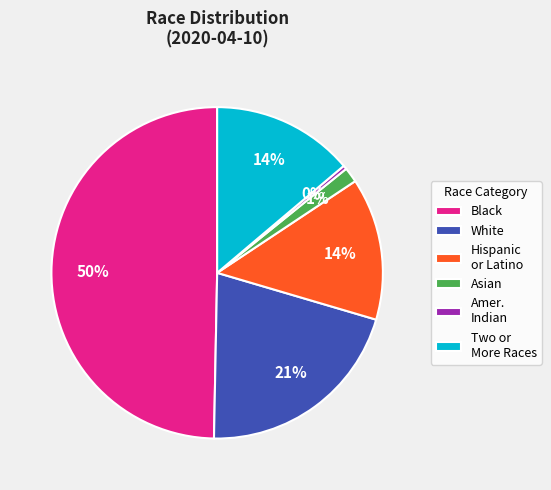

True or false: Black accounts for 63% of the total.

False